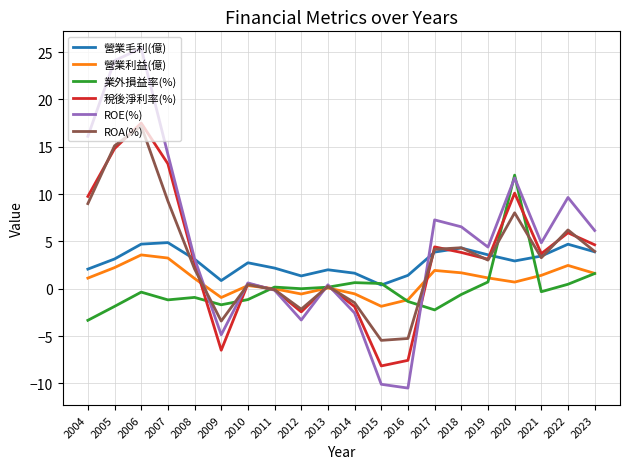

What is the minimum value shown in the chart?

-10.5